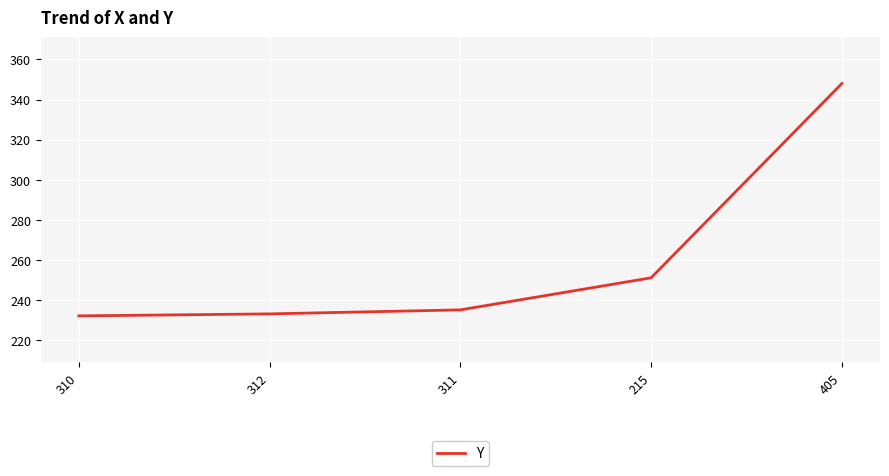

Which label corresponds to the largest value in the chart?

405